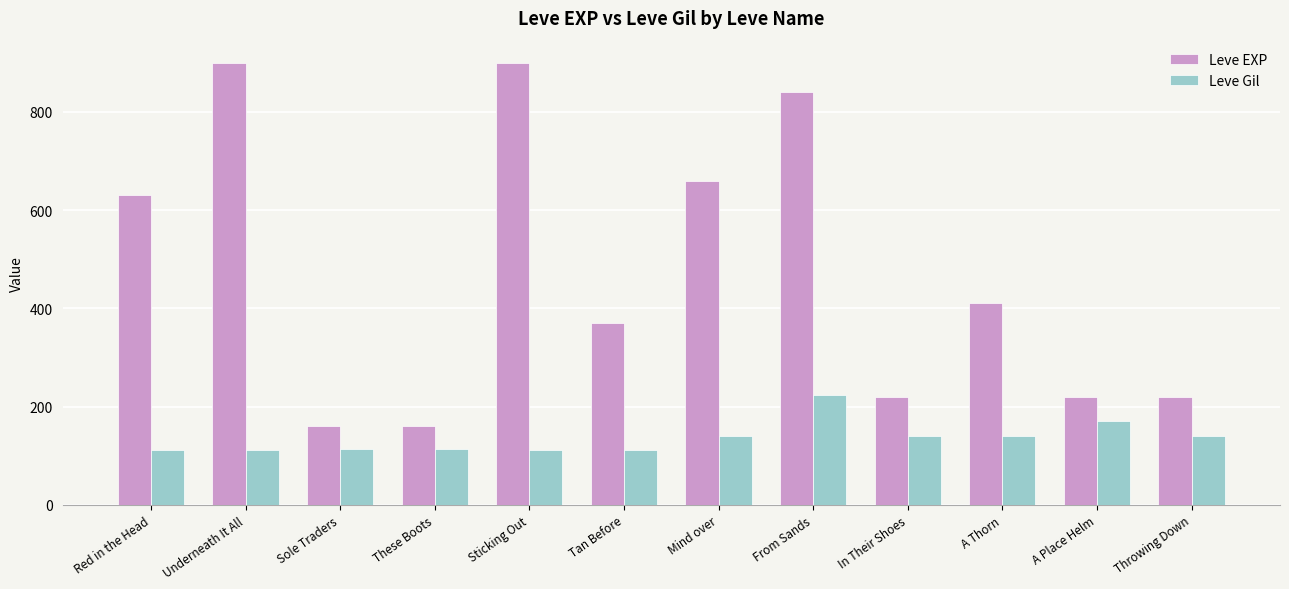

What is the sum of the Leve Gil values at In Their Shoes and A Place Helm?

310